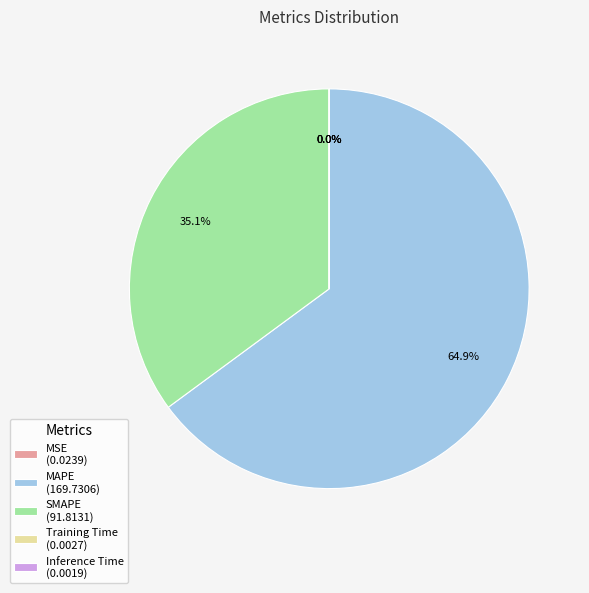

How much of the chart is everything except MAPE?

35.1%